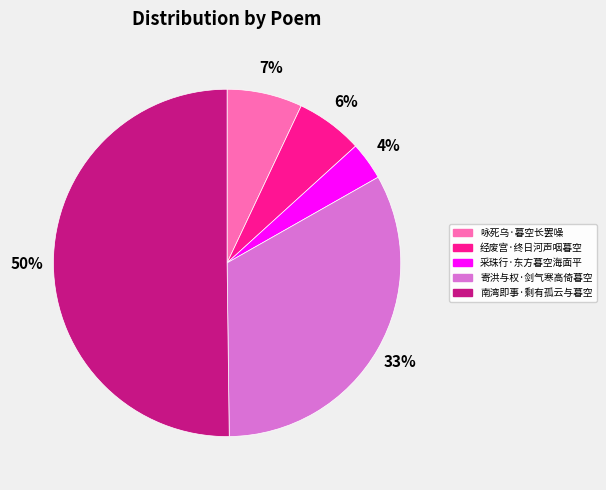

Is 经废宫·终日河声咽暮空 the majority of the pie?

No